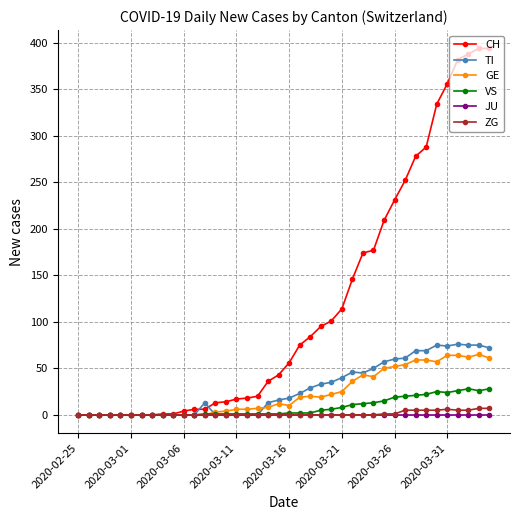

Count the number of data series in this chart.

6